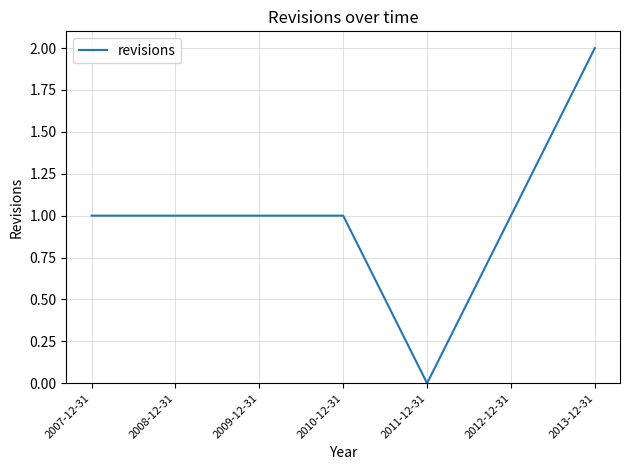

How many positive values are there?

6